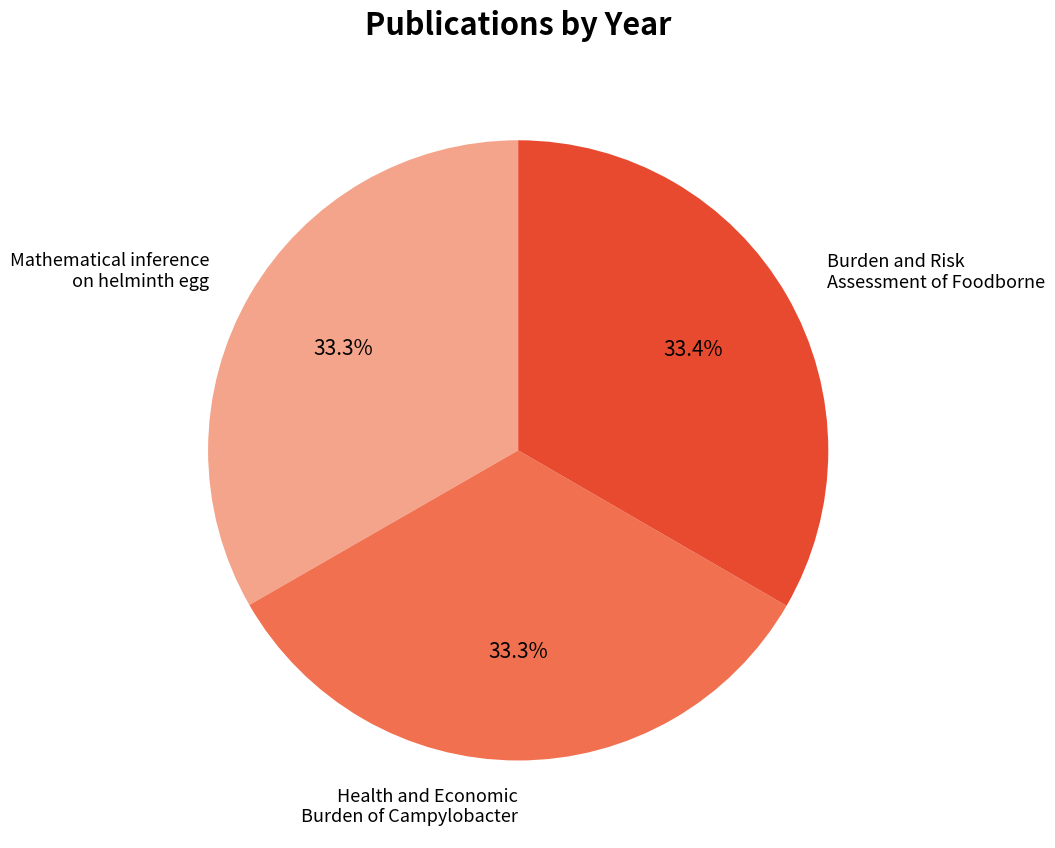

How many slices are in this pie chart?

3